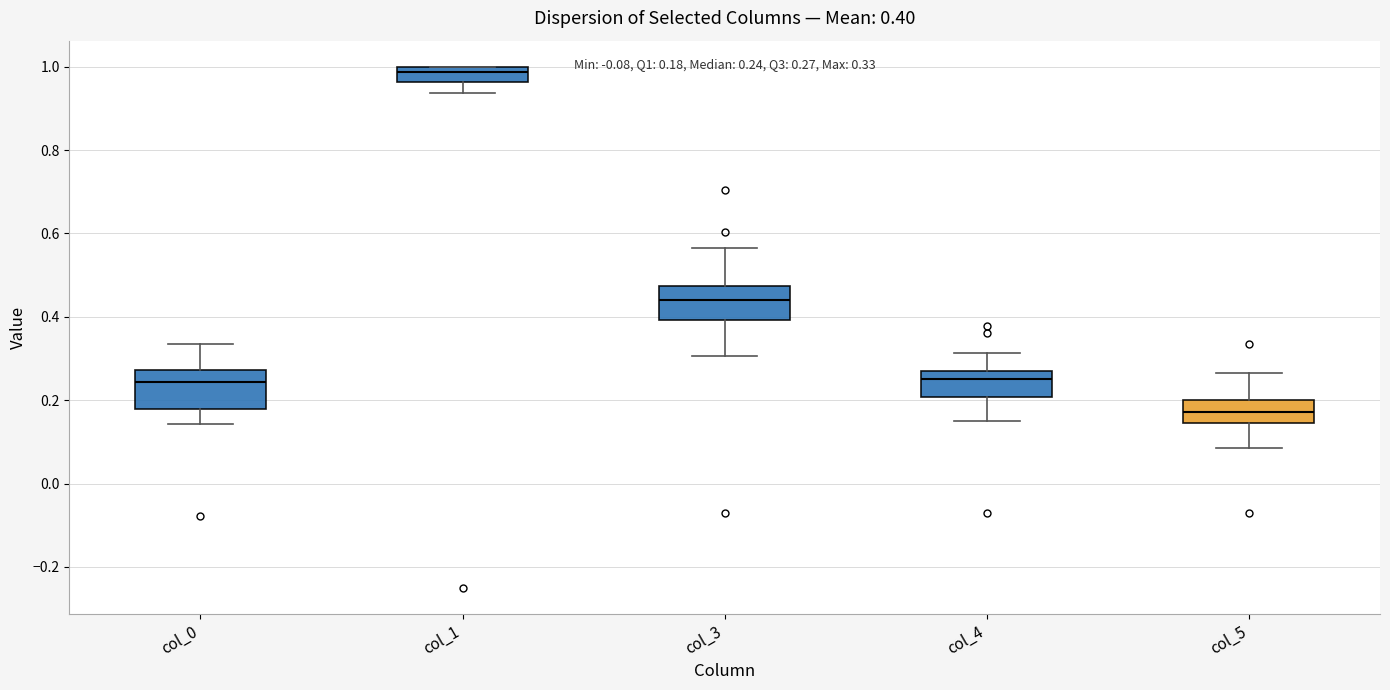

Which box's median line is the lowest?

col_5